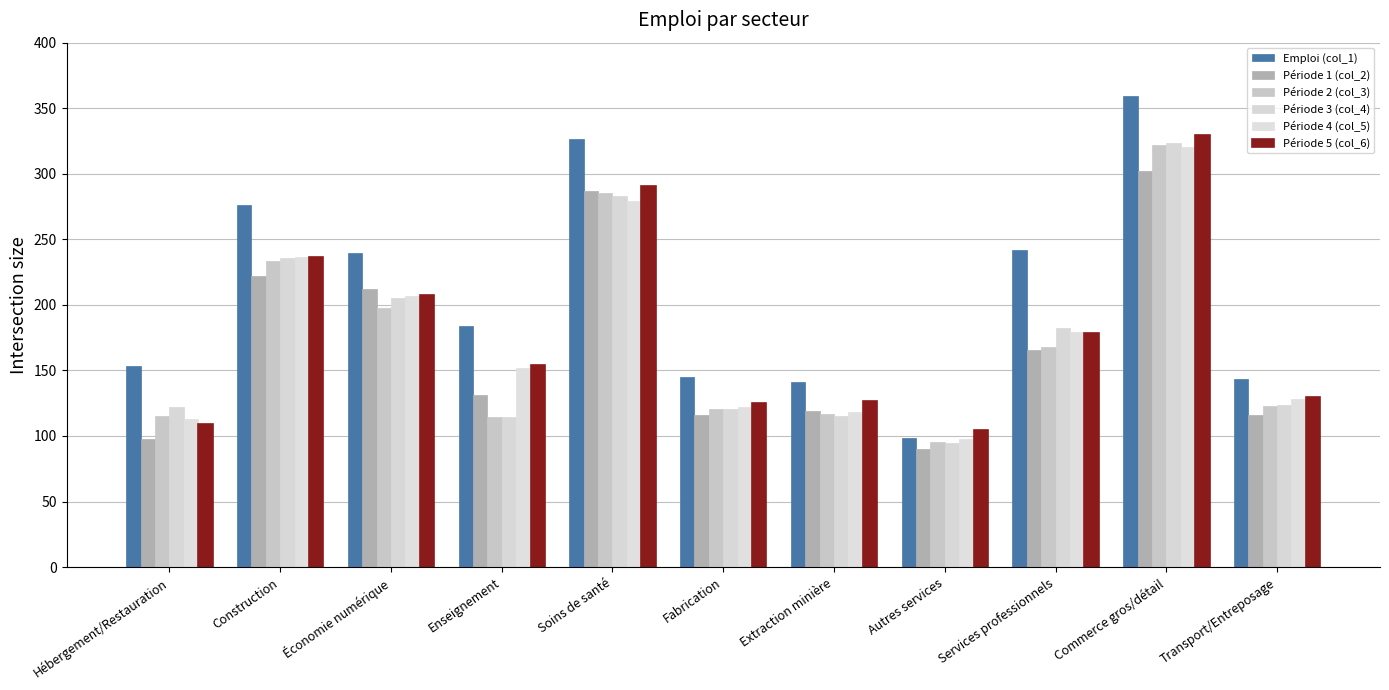

The Période 4 (col_5) series shows 278.9 at Soins de santé. True or false?

True